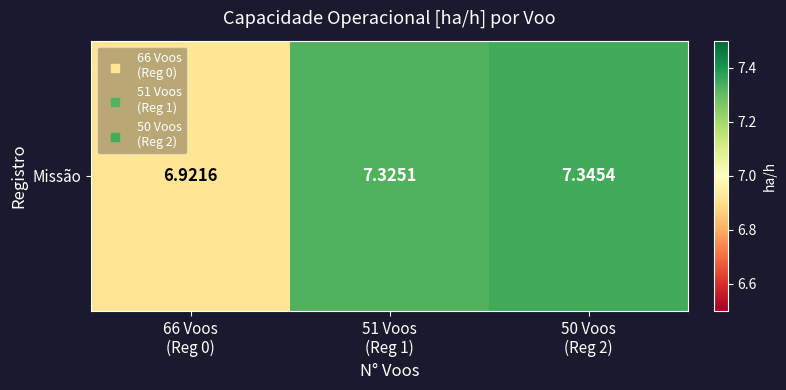

The value at 50 Voos
(Reg 2) is 10.7. True or false?

False